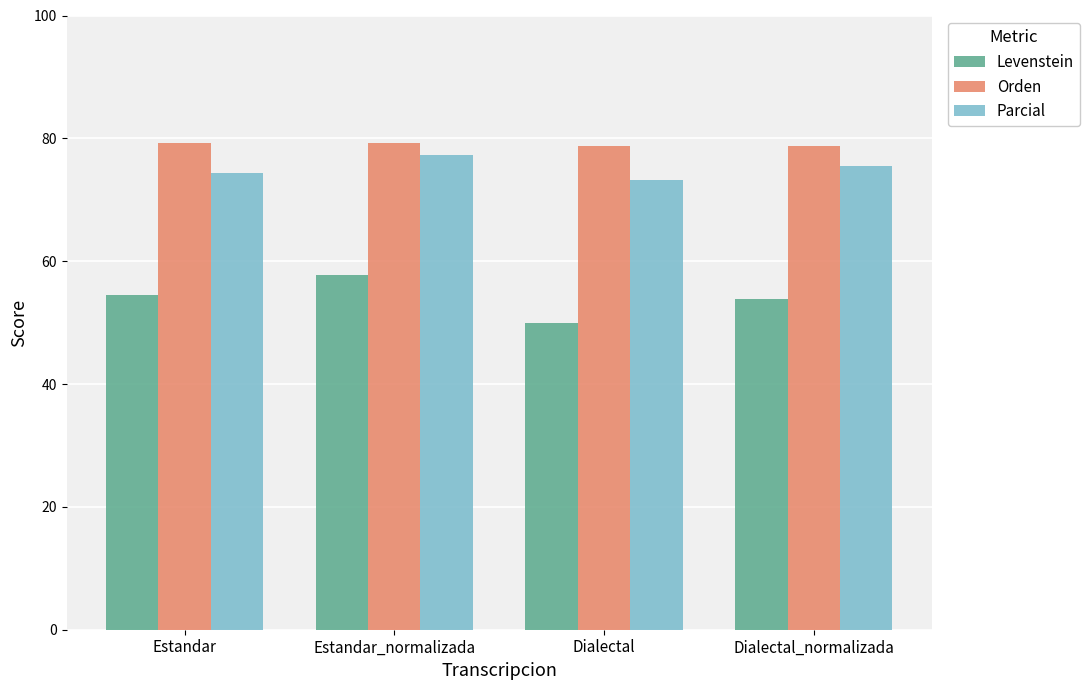

At which label does Levenstein reach its peak?

Estandar_normalizada